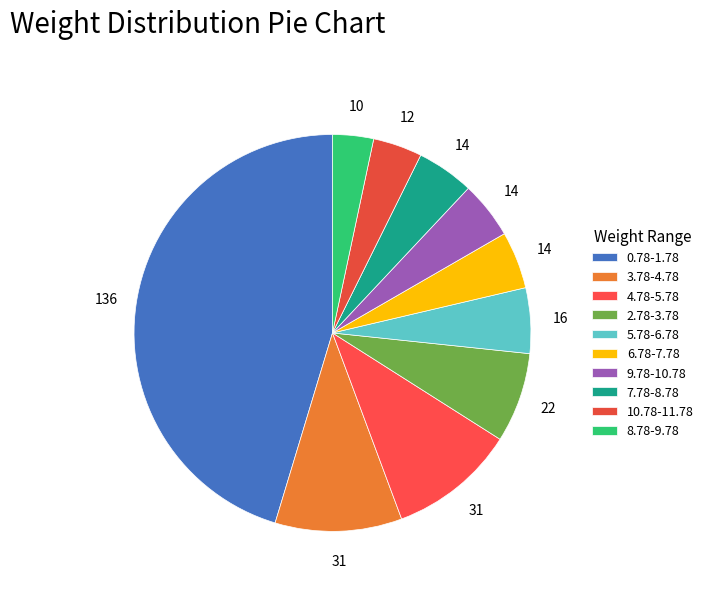

Rank the categories by value from highest to lowest.

0.78-1.78, 3.78-4.78, 4.78-5.78, 2.78-3.78, 5.78-6.78, 6.78-7.78, 9.78-10.78, 7.78-8.78, 10.78-11.78, 8.78-9.78